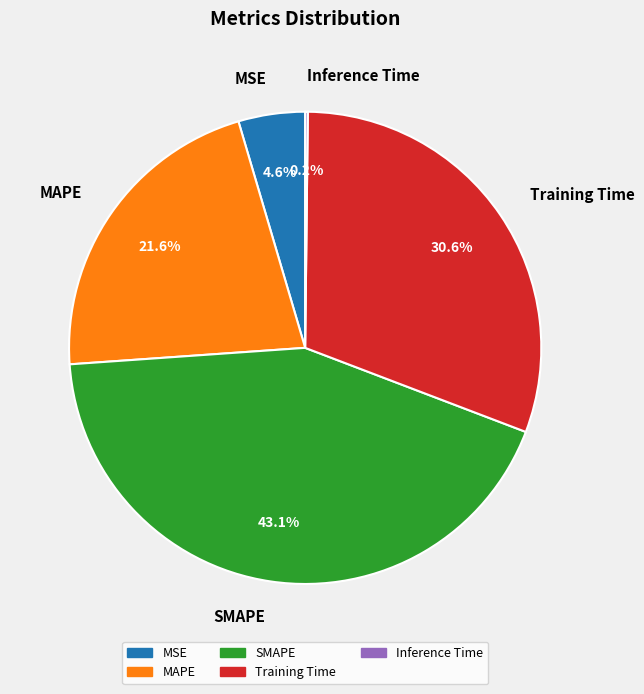

What is the largest slice in the pie chart?

SMAPE